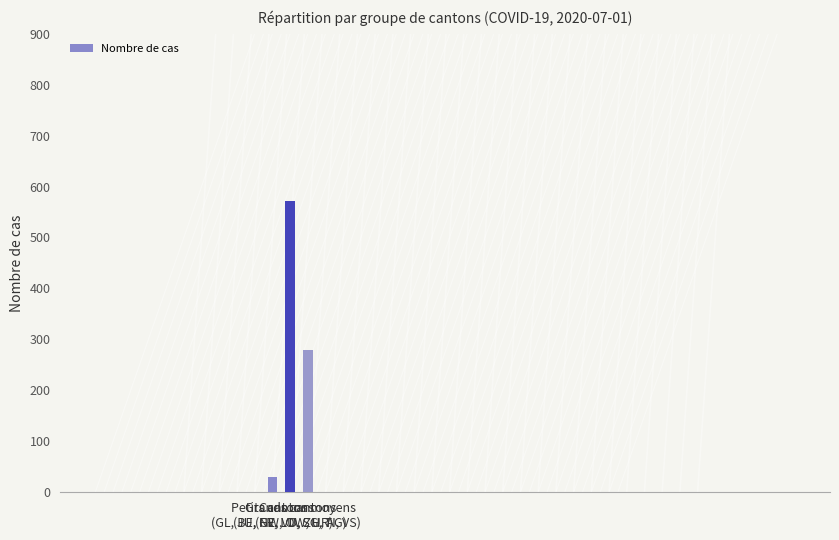

Which category has the lowest value across all series?

Petits cantons
(GL, JU, NW, OW, UR)